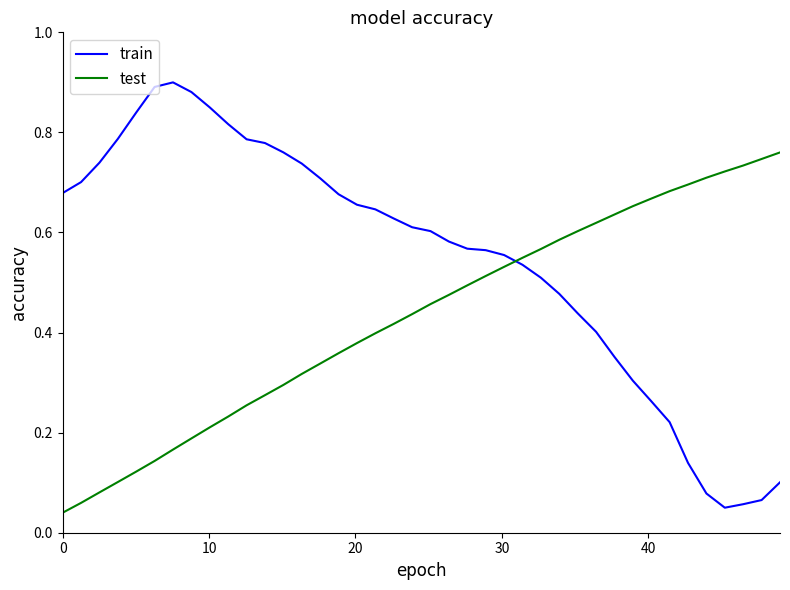

Rank the series by their maximum value, from highest to lowest.

train, test